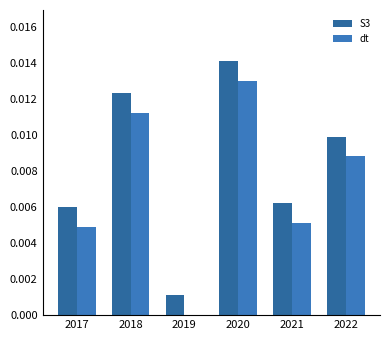

At which category is the sum across all series the highest?

2020